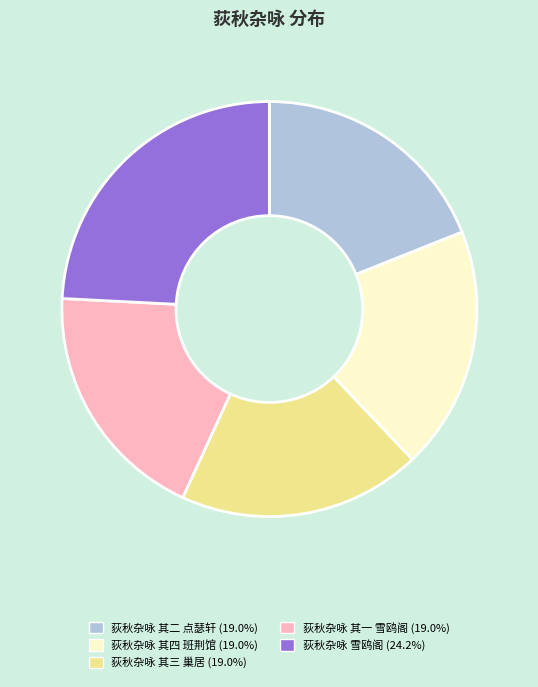

The 荻秋杂咏 其一 雪鸥阁 slice represents 26% of the pie. True or false?

False